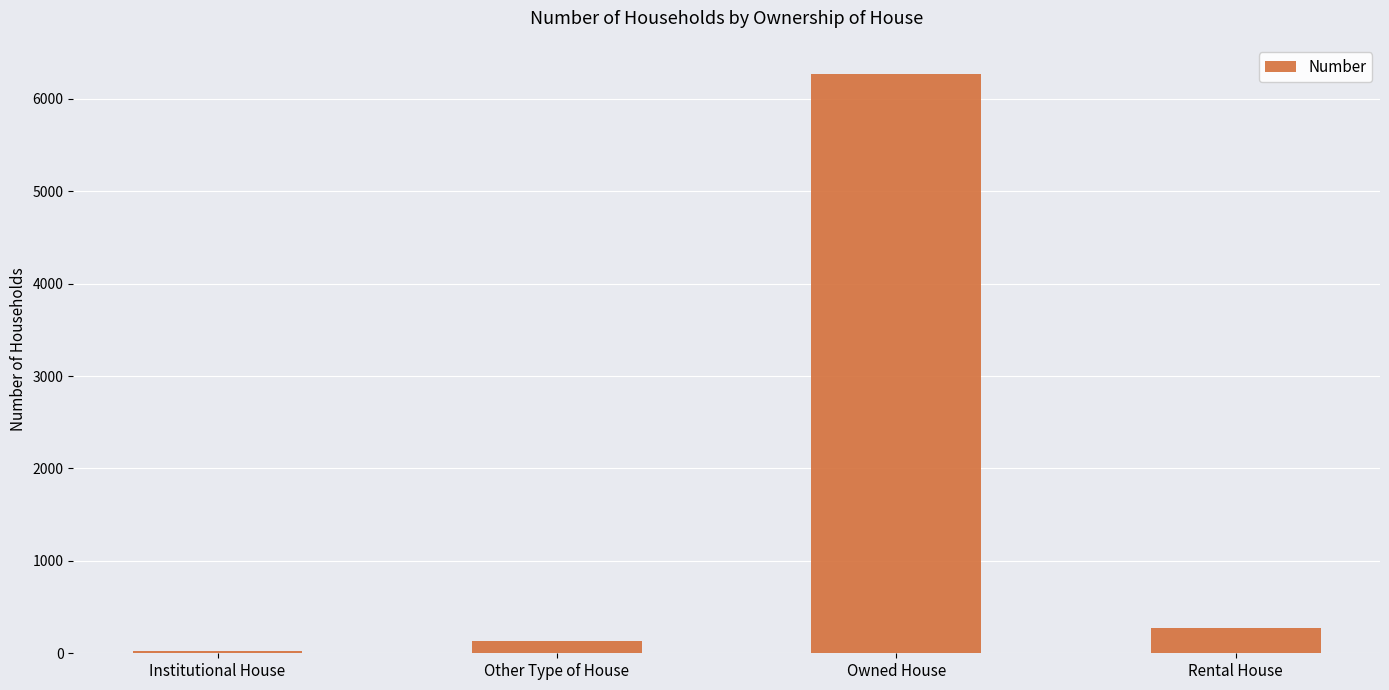

List the labels in order of value, largest first.

Owned House, Rental House, Other Type of House, Institutional House